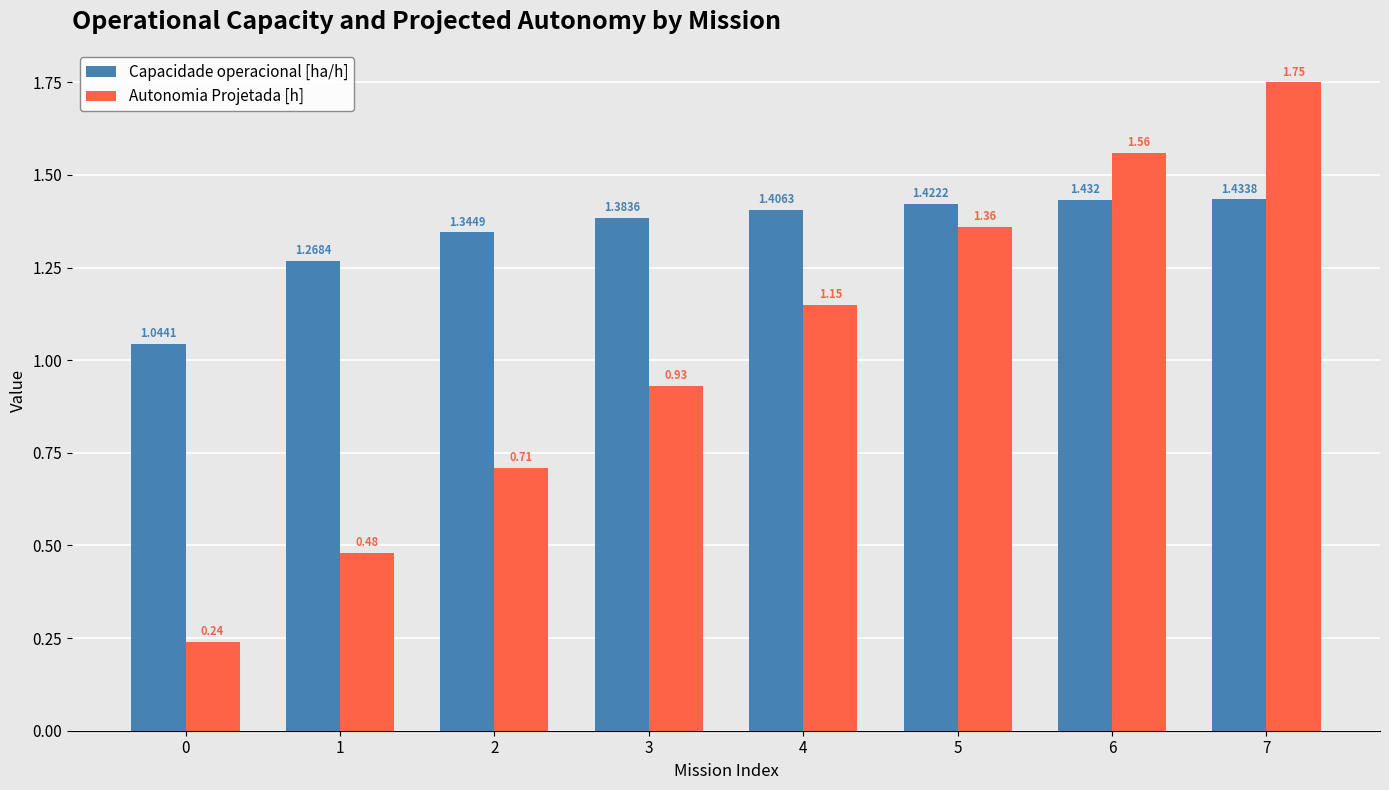

Are the bars horizontal?

No